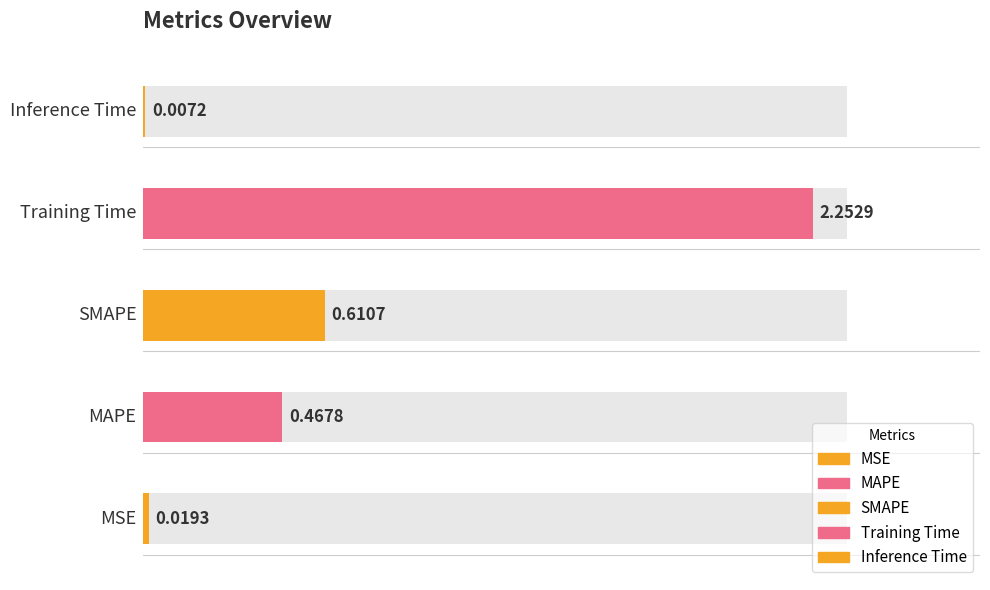

What is the sum of all values?

3.4